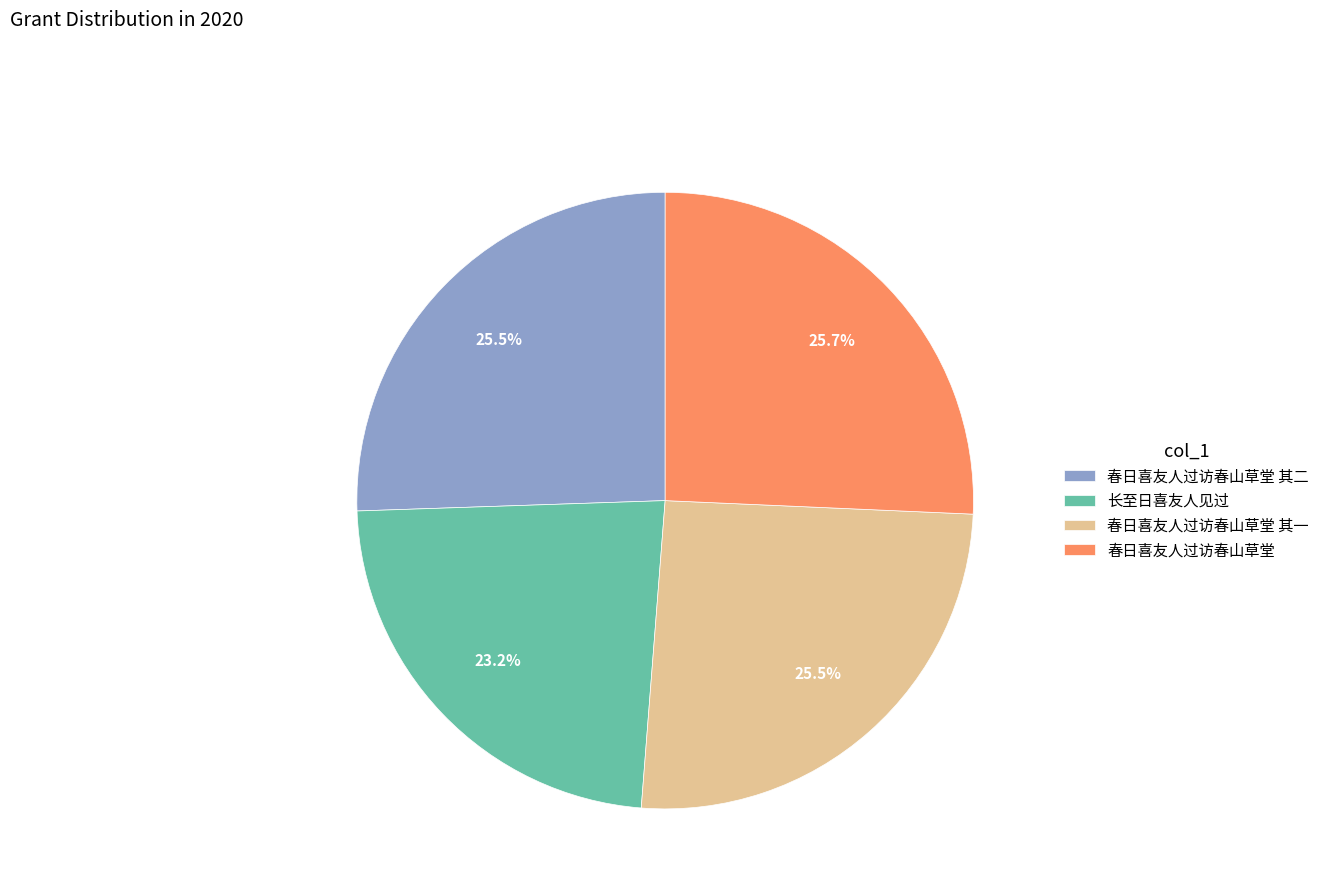

Approximately how many times larger is the value at 春日喜友人过访春山草堂 compared to 长至日喜友人见过?

1.1